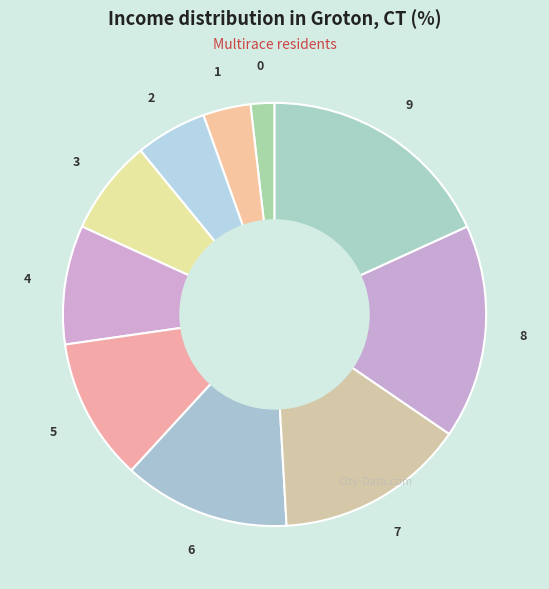

True or false: 6 accounts for 28% of the total.

False